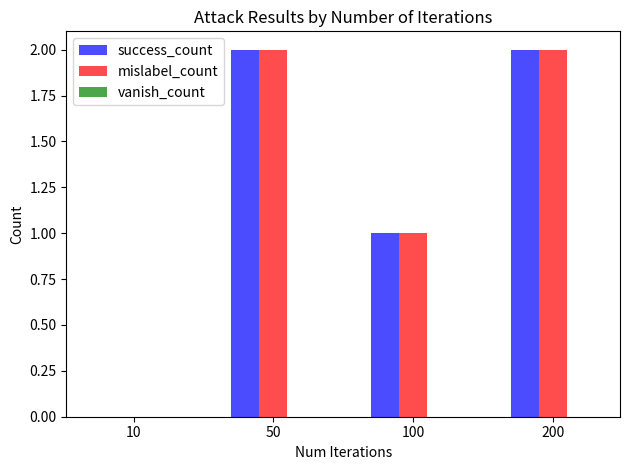

How many mislabel_count values are between 1 and 2?

3